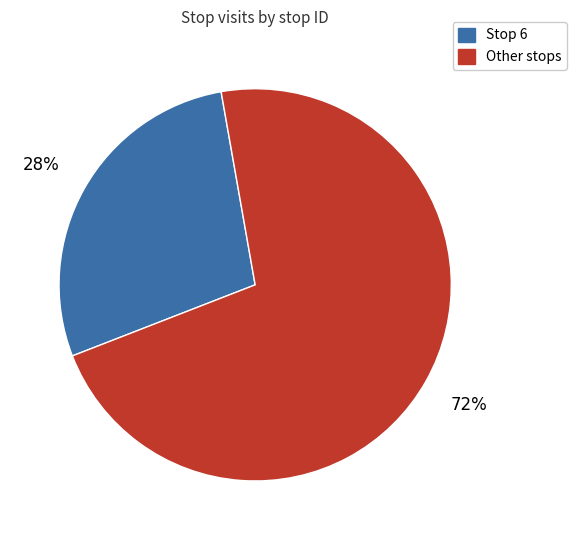

To the nearest percent, what is the difference between the largest and smallest slice percentages?

44%